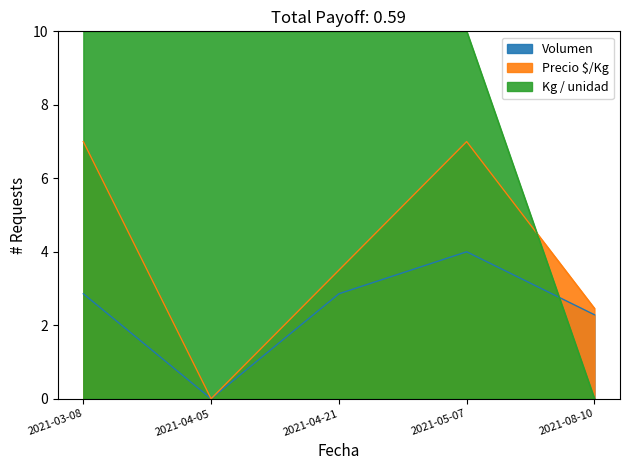

Which series changed the most between 2021-04-21 and 2021-08-10?

Kg / unidad